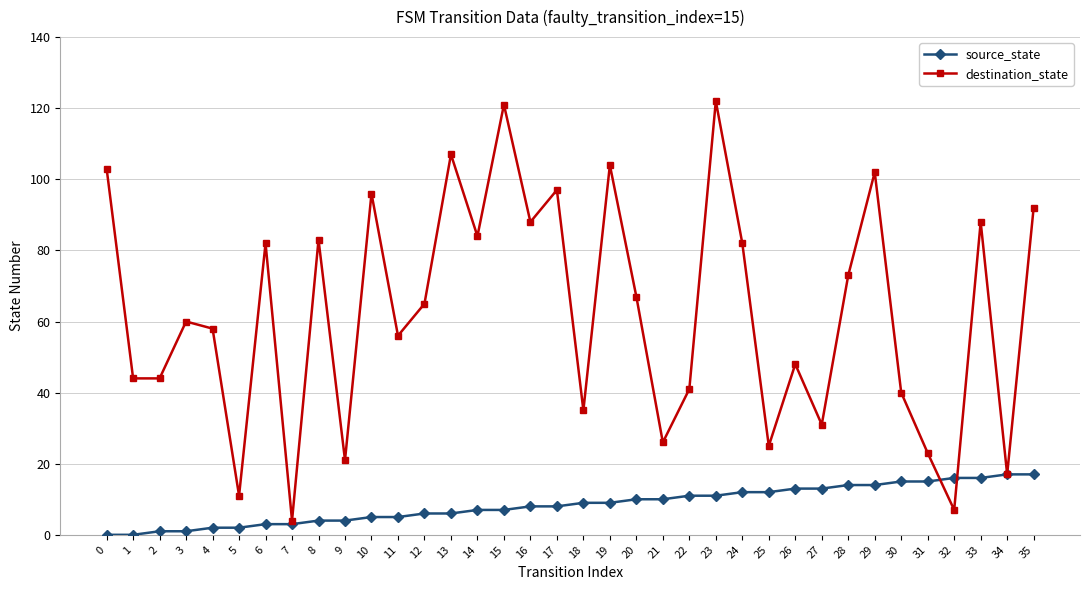

The source_state series shows 14 at 29. True or false?

True